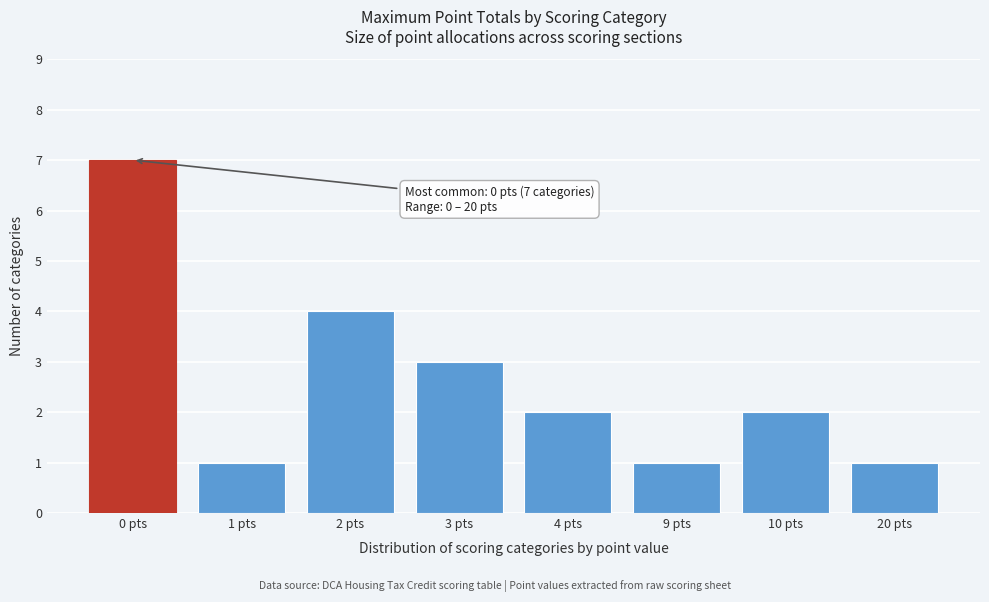

Reading left to right, transcribe all the data shown in this chart.

0 pts=7	1 pts=1	2 pts=4	3 pts=3	4 pts=2	9 pts=1	10 pts=2	20 pts=1